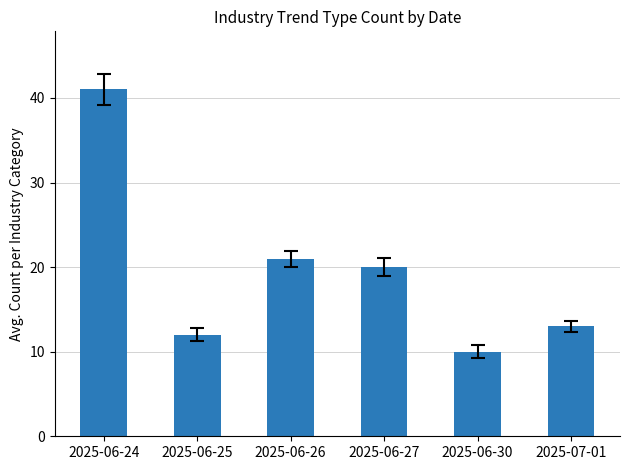

How many data points are less than 20?

3